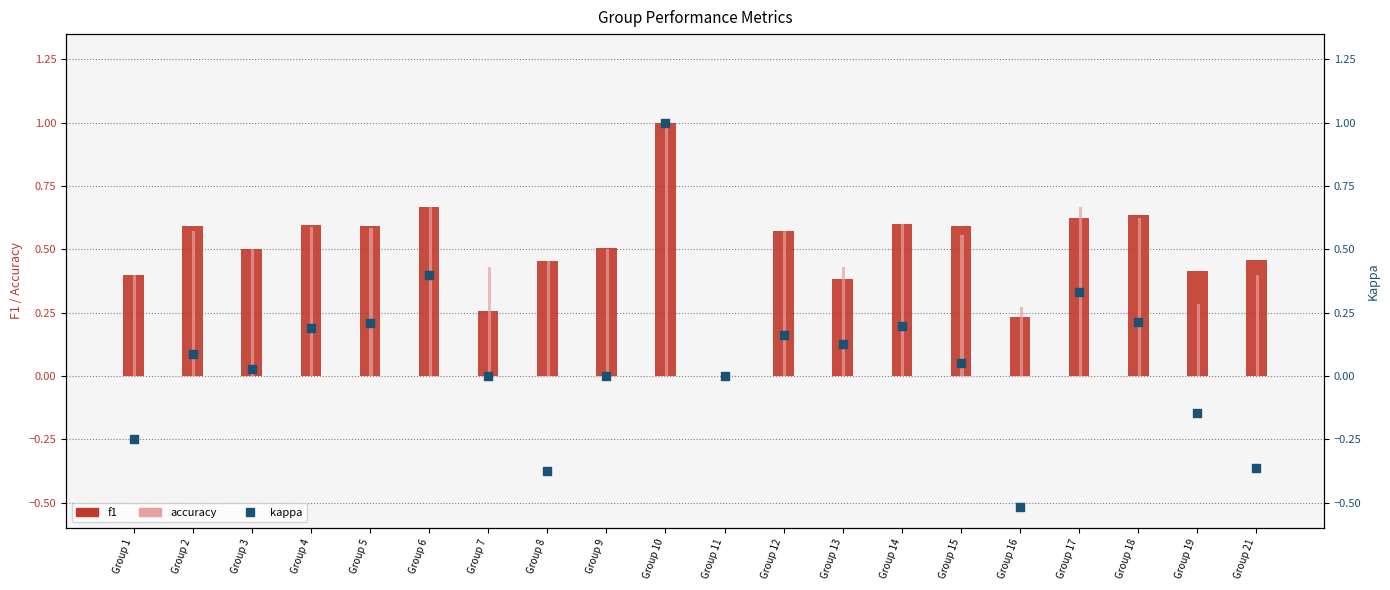

At how many categories does at least one series exceed 0?

19